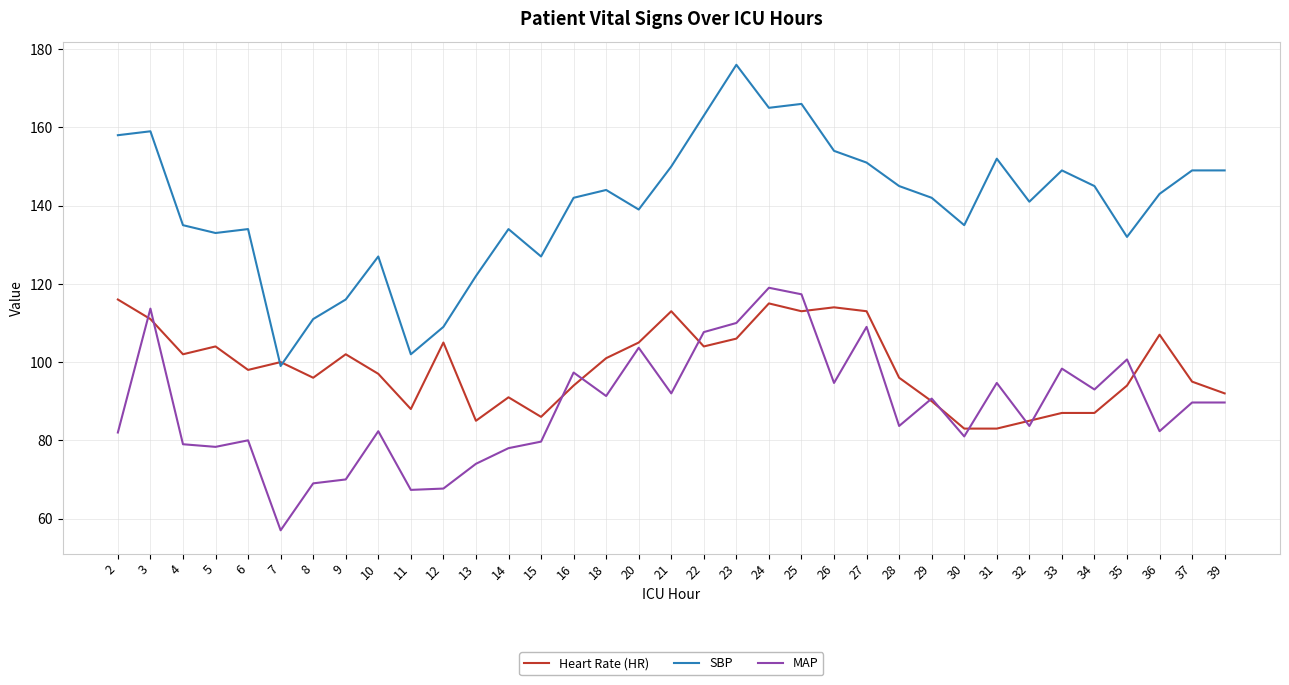

True or false: MAP and SBP cross at least once.

False